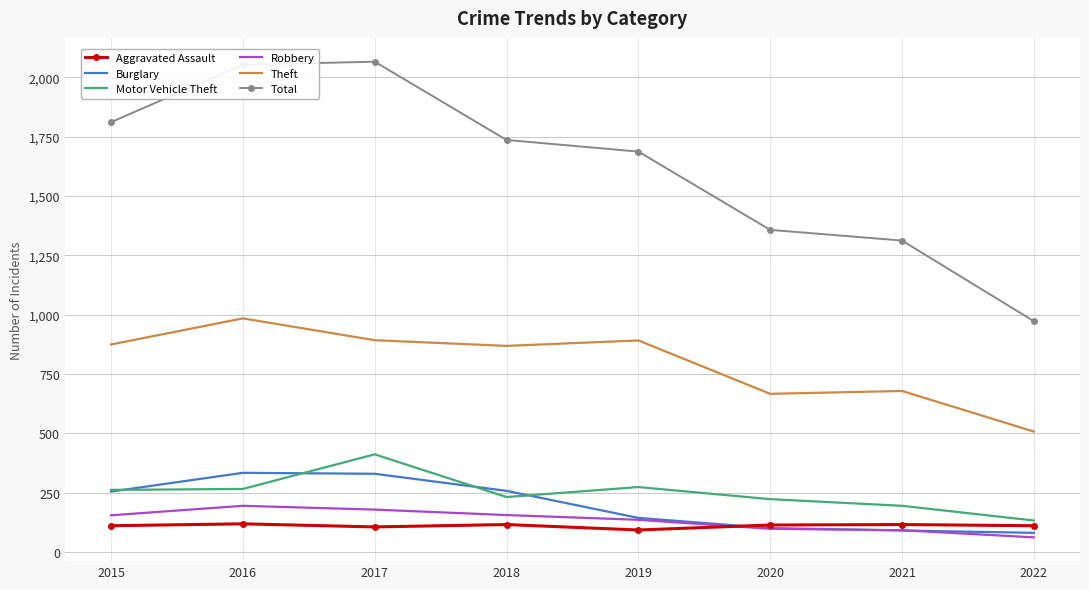

What is the difference between the highest and lowest values at 2020?

1260